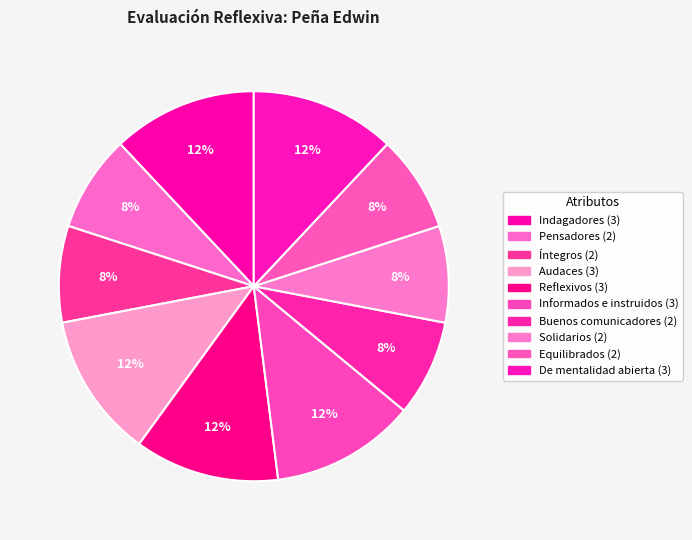

Which slice is the smallest?

Pensadores